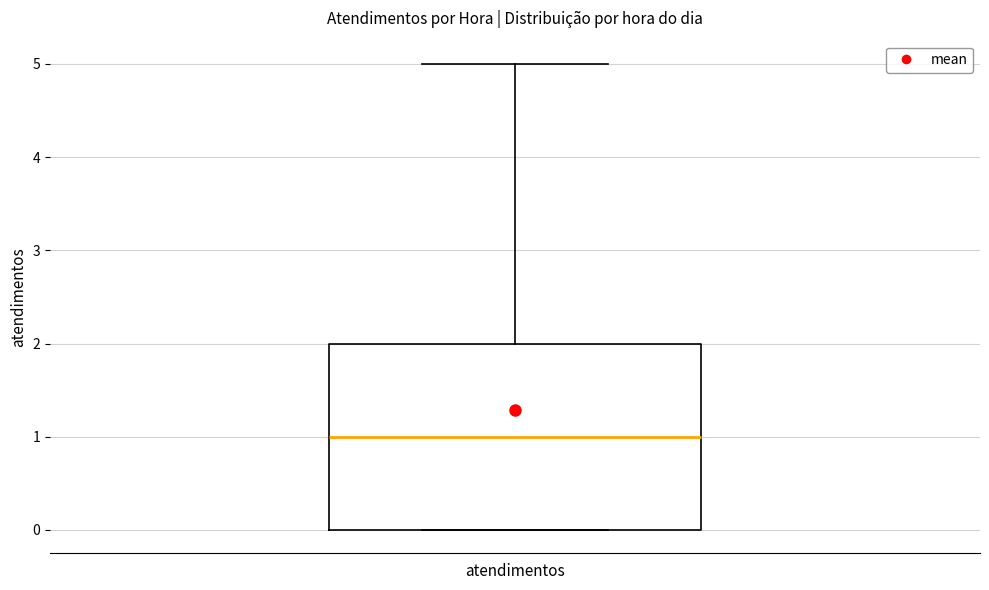

Where is the upper edge of the box for atendimentos on the y-axis? The values are not printed on the chart, so give them approximately, as read against the axis.

2